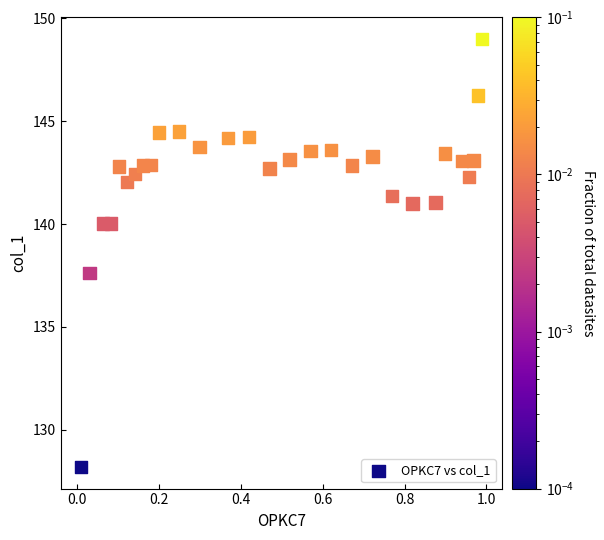

What Y value in the scatter plot is closest to 138?

137.6